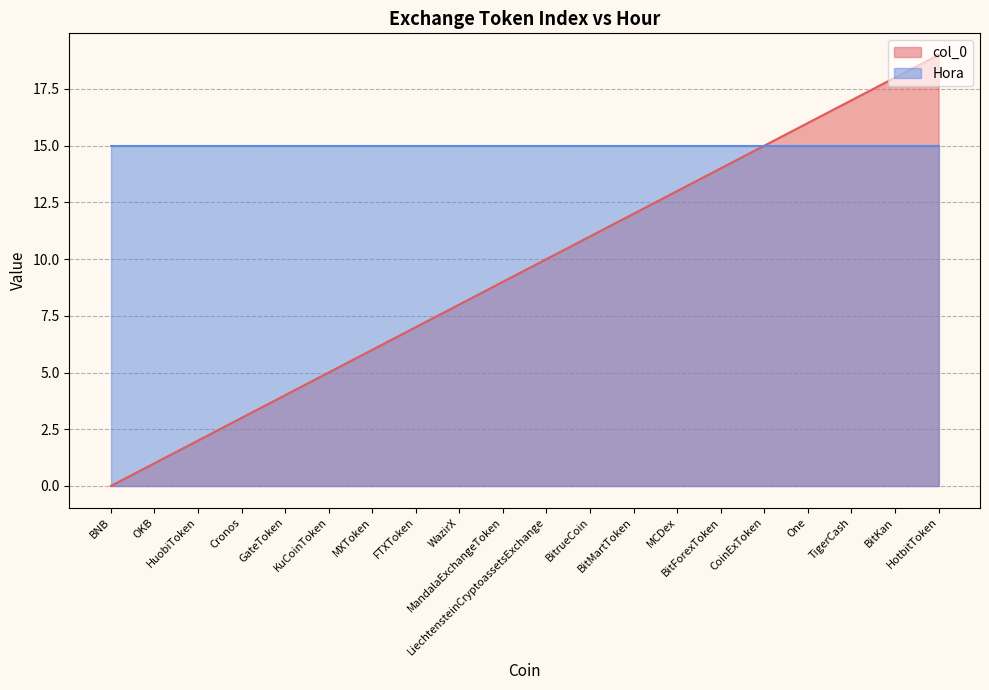

True or false: the data has more than 0 interior local peaks.

False